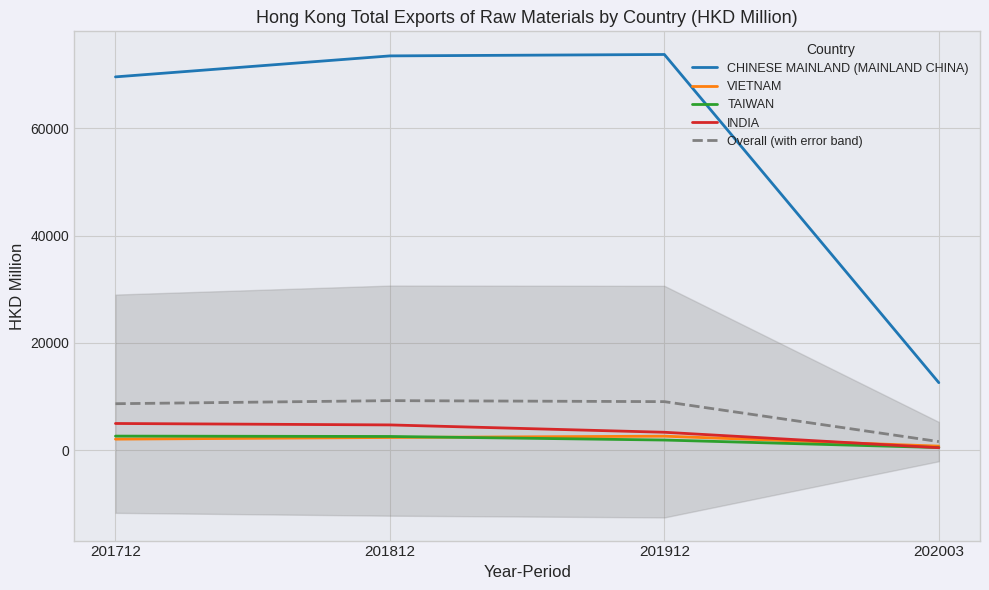

True or false: TAIWAN and CHINESE MAINLAND (MAINLAND CHINA) cross at least once.

False